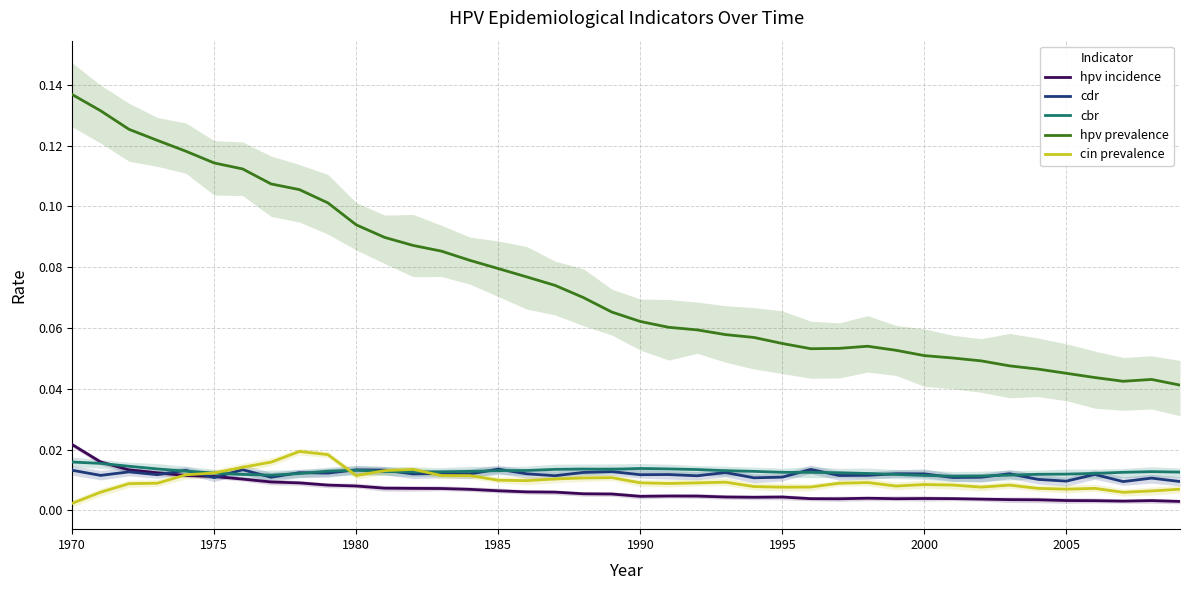

True or false: cdr and hpv prevalence cross at least once.

False